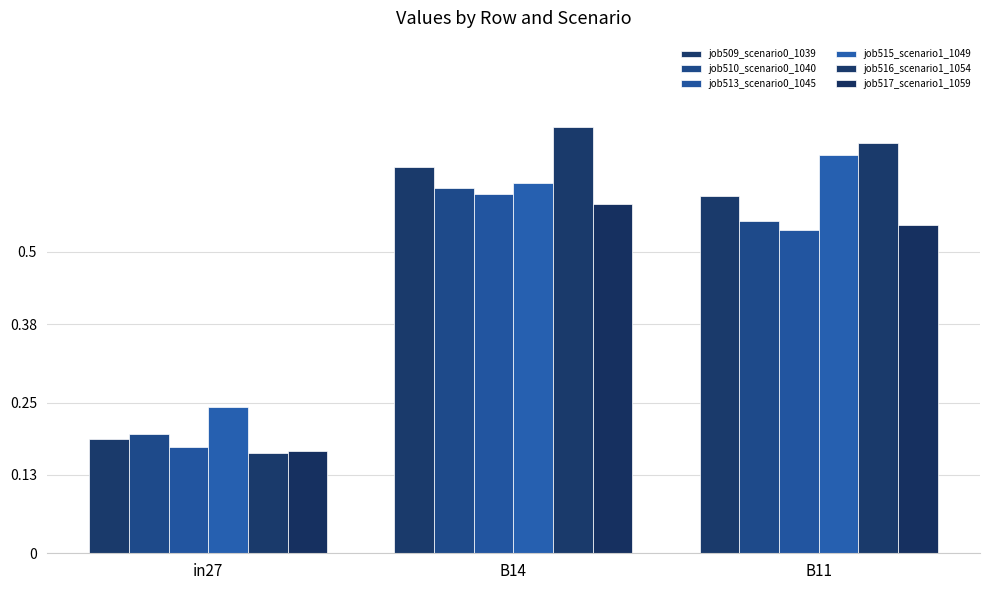

How many groups of bars are there?

3